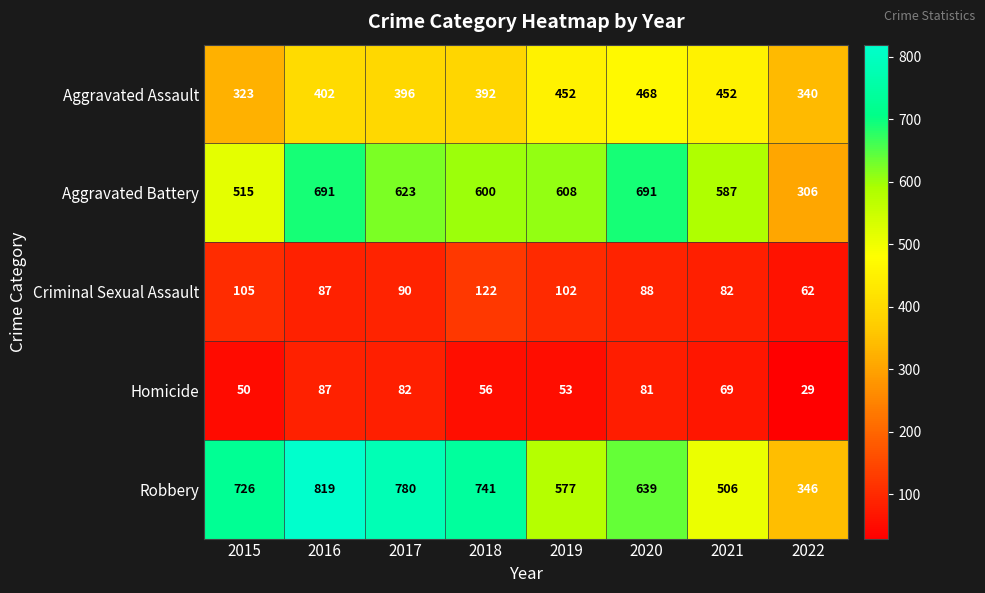

The value of Homicide at 2019 is 28. True or false?

False